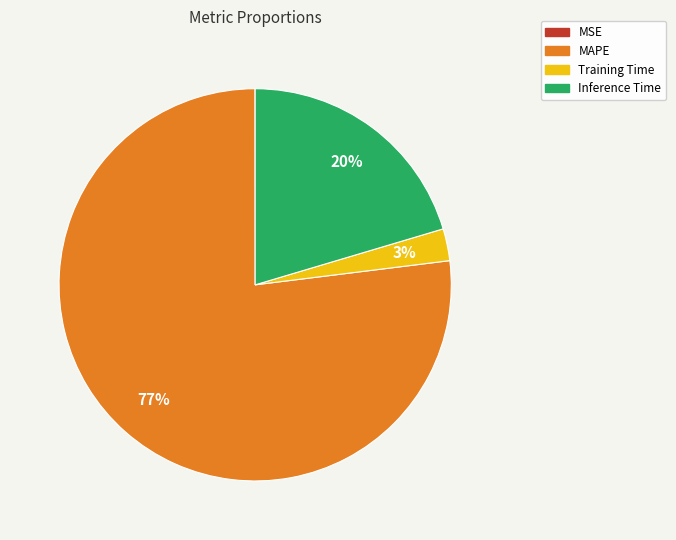

Does any single category account for the majority?

Yes